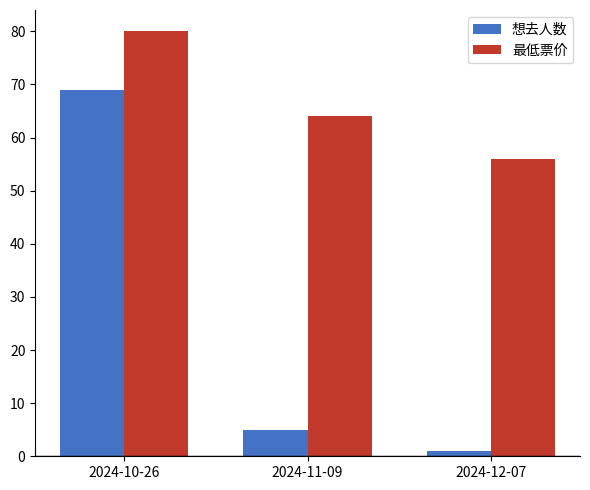

What is the label of the 3rd bar from the right?

2024-10-26